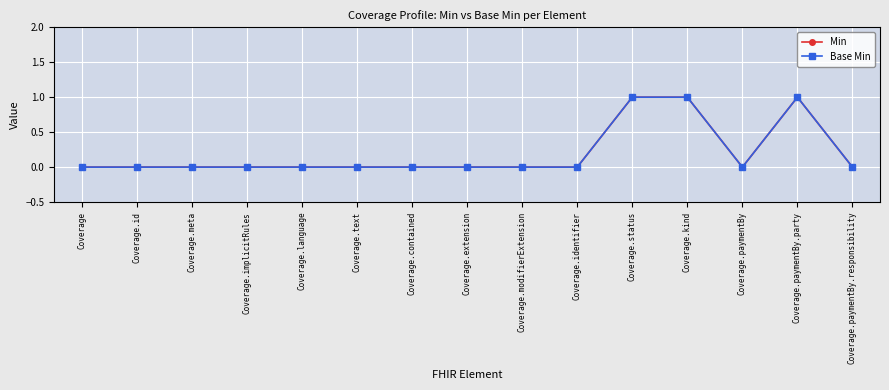

Does the chart have visible grid lines?

Yes